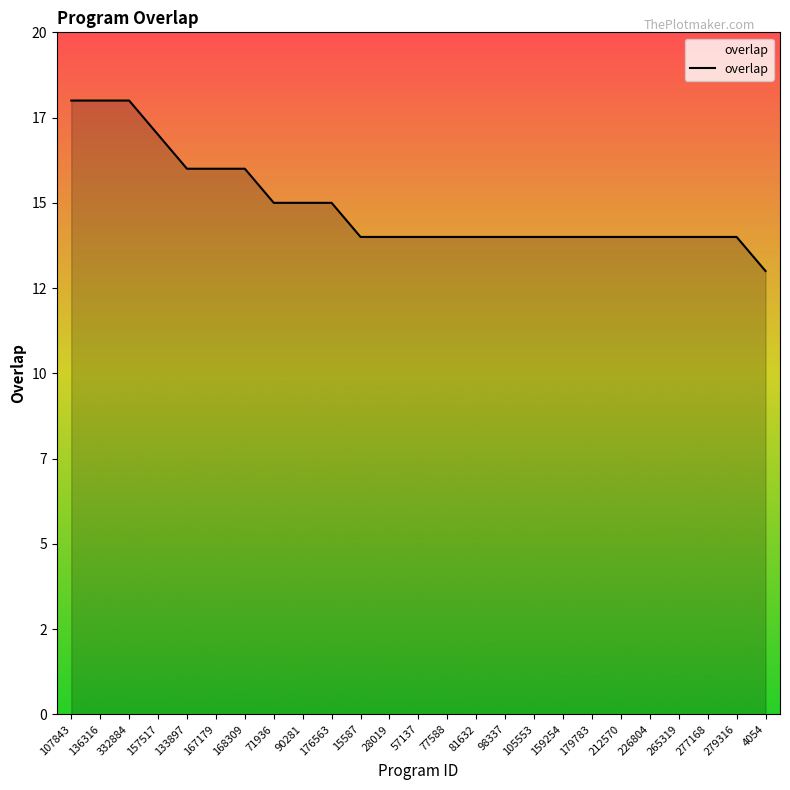

Rank the categories by value from lowest to highest.

4054, 15587, 28019, 57137, 77588, 81632, 98337, 105553, 159254, 179783, 212570, 226804, 265319, 277168, 279316, 71936, 90281, 176563, 133897, 167179, 168309, 157517, 107843, 136316, 332884